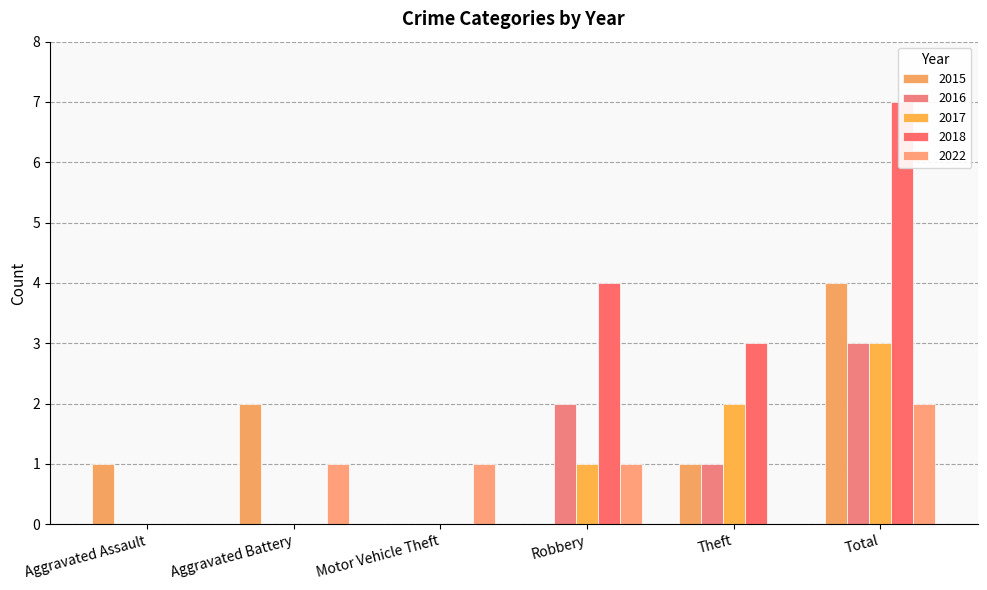

How many values in the 2018 series exceed 3?

2